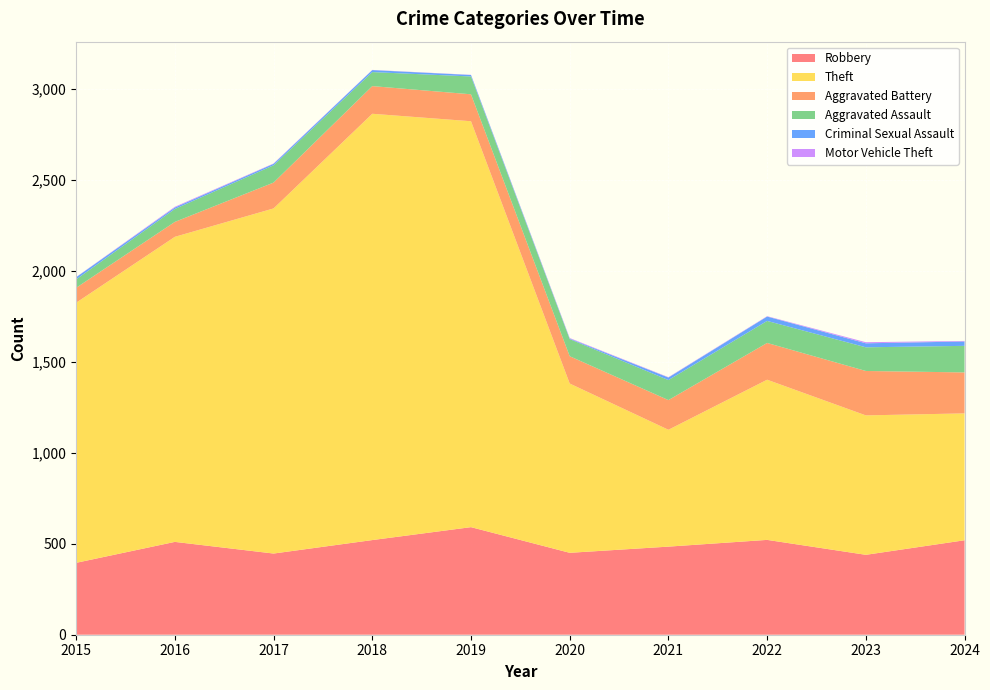

Reading left to right, what are all the values shown in this chart?

Robbery: 2015=395	2016=510	2017=446	2018=520	2019=591	2020=450	2021=484	2022=521	2023=439	2024=519
Theft: 2015=1429	2016=1676	2017=1896	2018=2342	2019=2230	2020=930	2021=642	2022=880	2023=766	2024=697
Aggravated Battery: 2015=82	2016=82	2017=142	2018=152	2019=148	2020=150	2021=163	2022=202	2023=244	2024=225
Aggravated Assault: 2015=46	2016=71	2017=95	2018=77	2019=98	2020=94	2021=110	2022=121	2023=130	2024=146
Criminal Sexual Assault: 2015=12	2016=8	2017=8	2018=11	2019=8	2020=3	2021=14	2022=24	2023=22	2024=24
Motor Vehicle Theft: 2015=1	2016=4	2017=2	2018=1	2019=1	2020=3	2021=2	2022=2	2023=6	2024=3